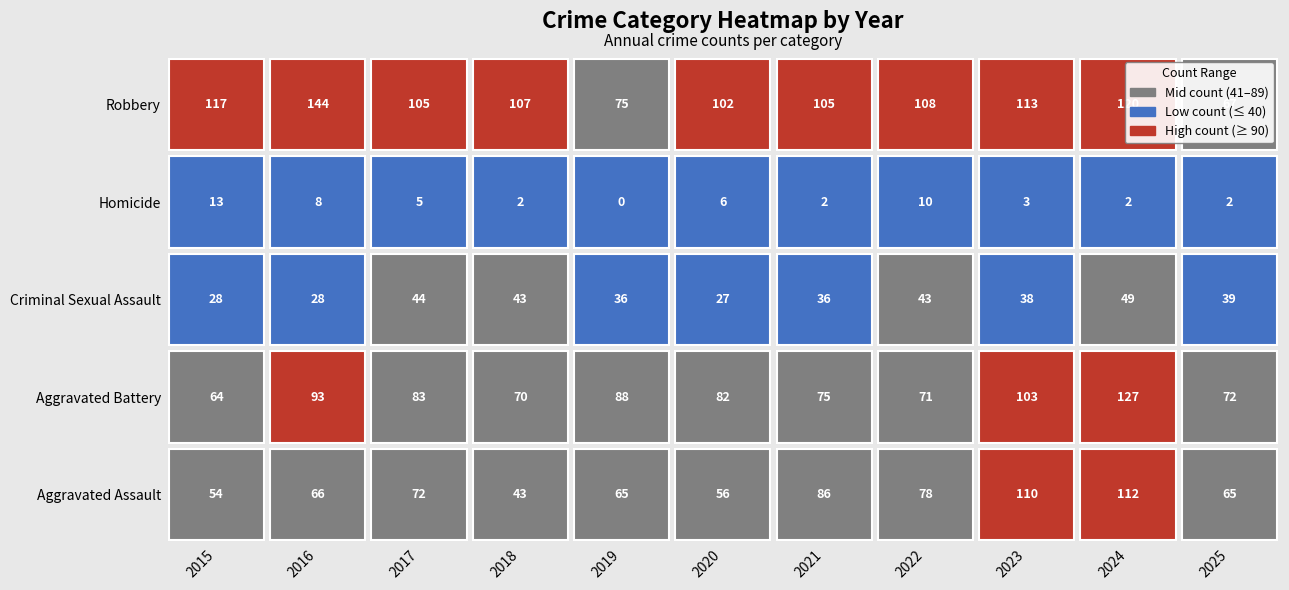

At which label is Robbery closest to 105?

2017